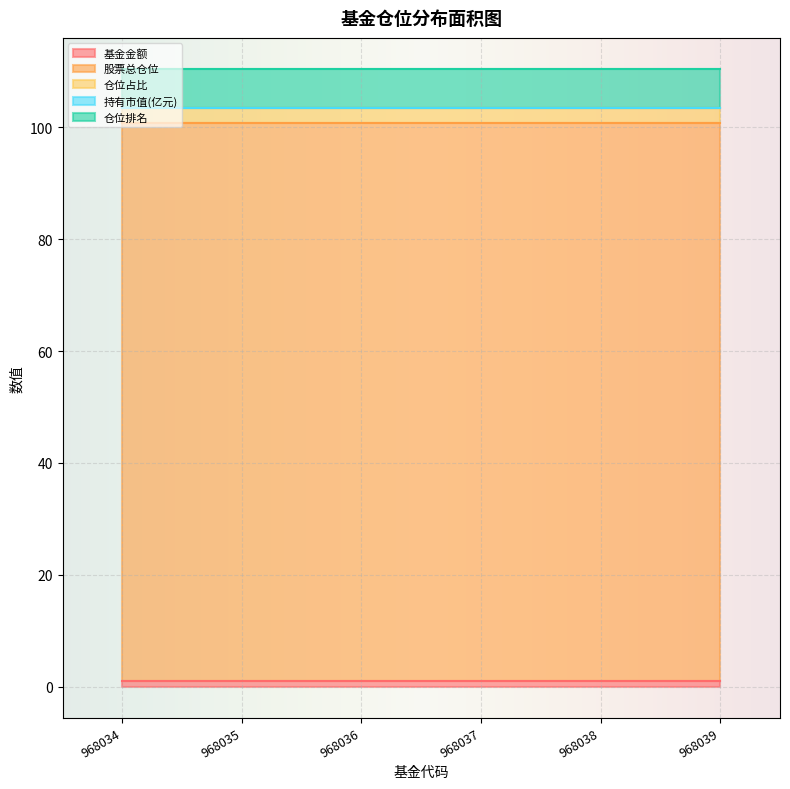

Between 968035 and 968037, which series saw the biggest shift?

基金金额